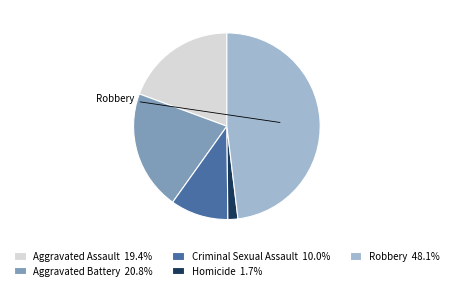

True or false: Aggravated Assault accounts for 24% of the total.

False